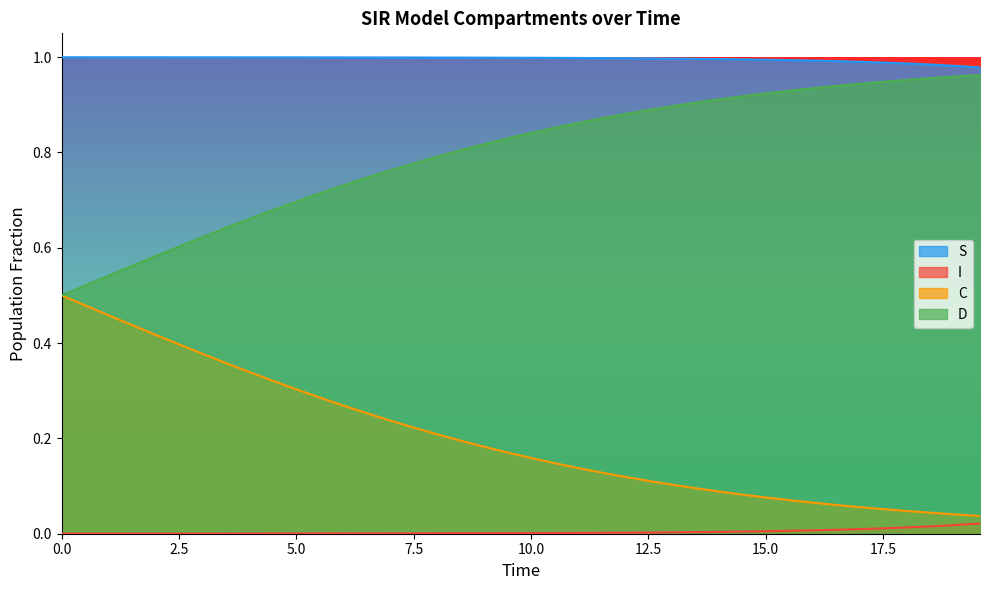

Rank the series by their average value, from highest to lowest.

S, D, C, I